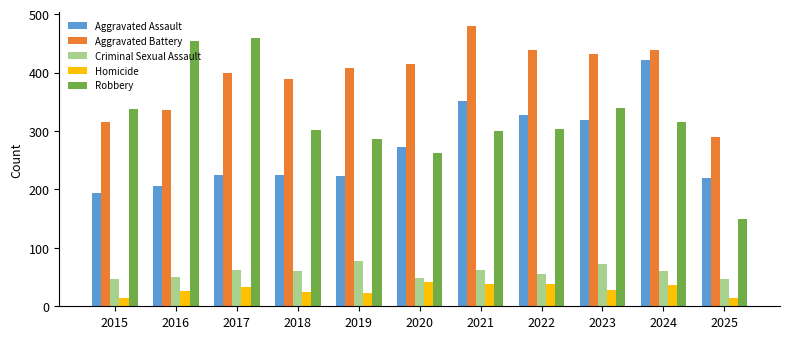

At which category does the chart reach its peak across all series?

2021